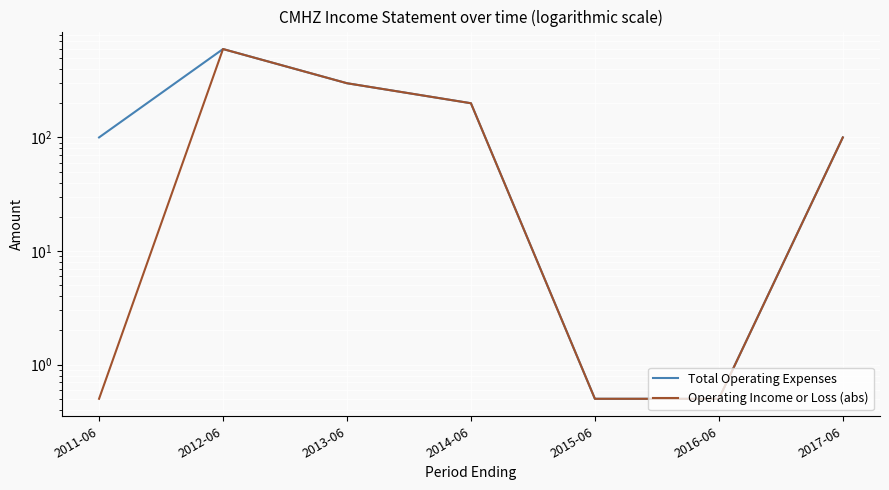

The Operating Income or Loss (abs) series shows 0.7 at 2011-06. True or false?

False